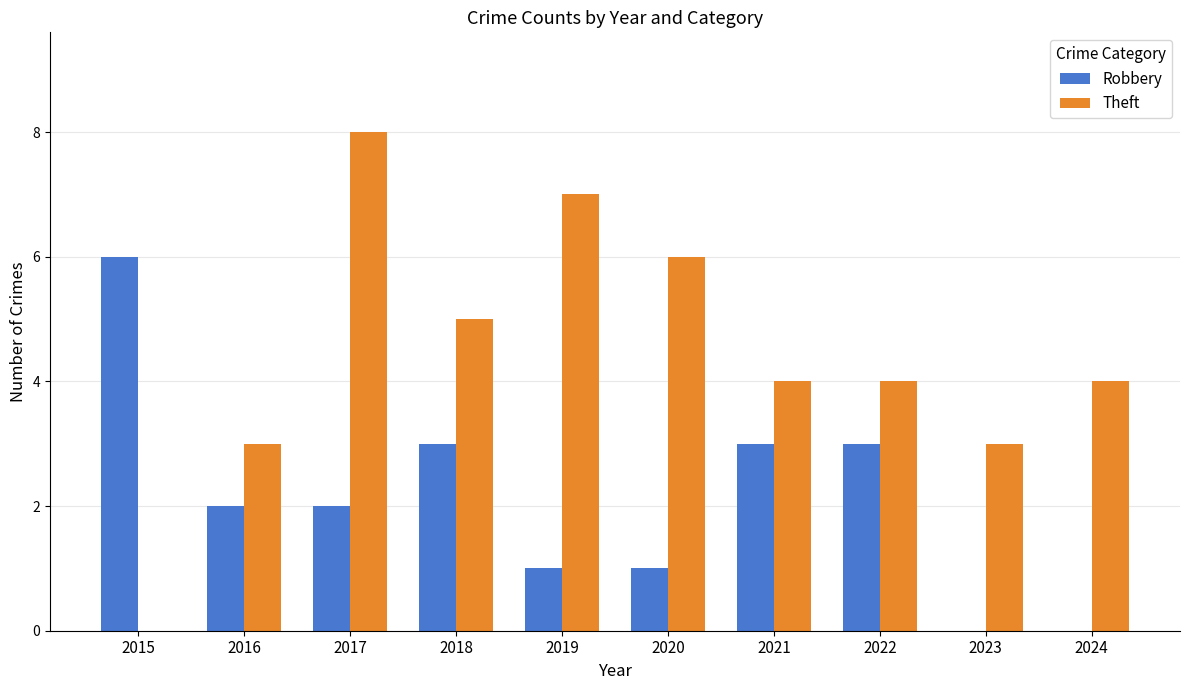

Count the number of data series in this chart.

2